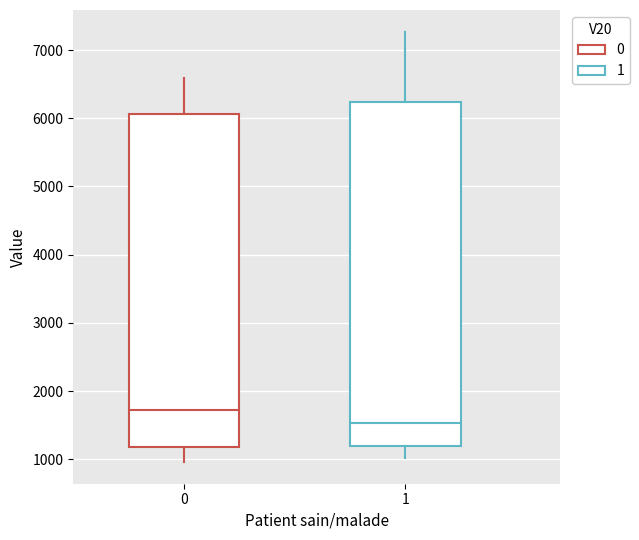

Which box's median line is the lowest?

1